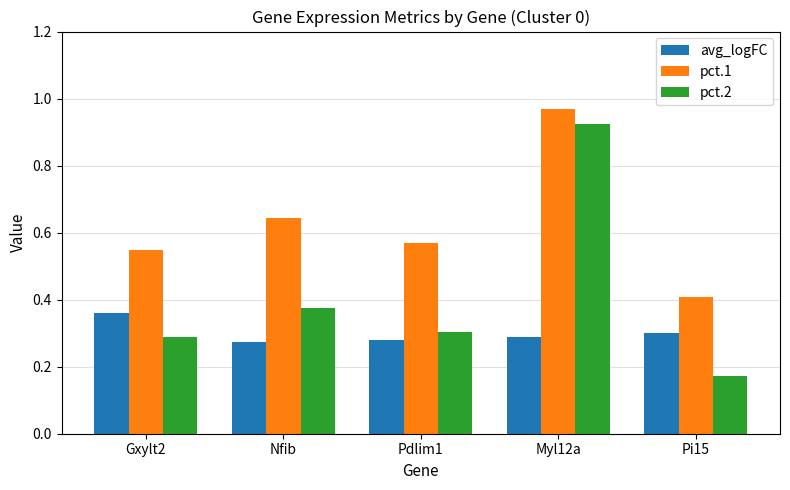

List the labels in order of pct.2 value, smallest first.

Pi15, Gxylt2, Pdlim1, Nfib, Myl12a